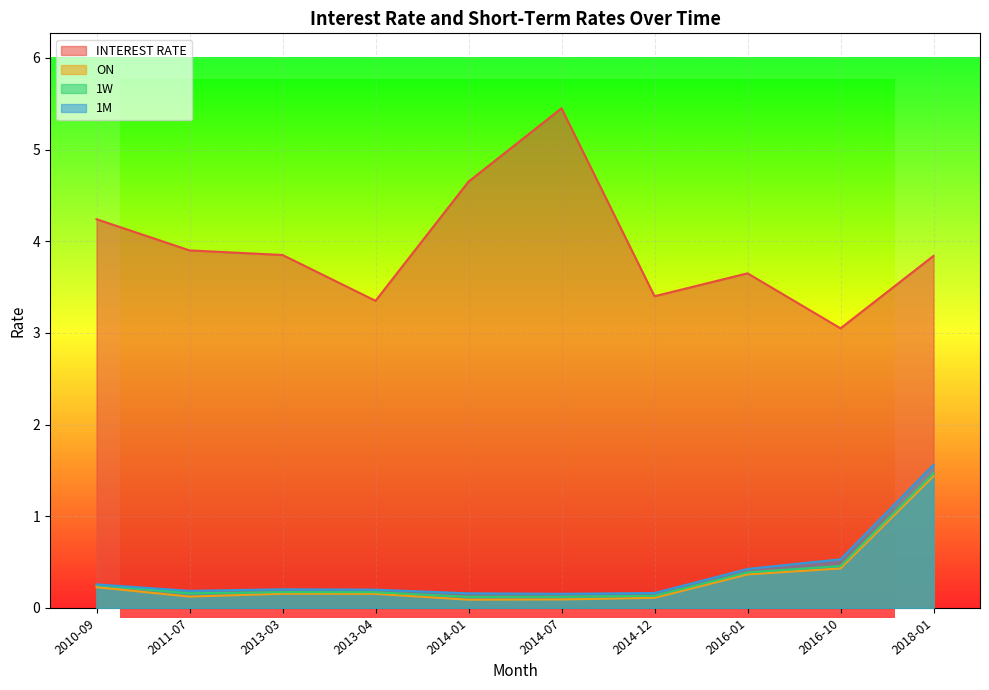

Reading left to right, list all the values displayed in this chart.

INTEREST RATE: 2010-09=4.2	2011-07=3.9	2013-03=3.9	2013-04=3.4	2014-01=4.7	2014-07=5.5	2014-12=3.4	2016-01=3.6	2016-10=3.0	2018-01=3.8
ON: 2010-09=0.2	2011-07=0.1	2013-03=0.2	2013-04=0.2	2014-01=0.1	2014-07=0.1	2014-12=0.1	2016-01=0.4	2016-10=0.4	2018-01=1.4
1W: 2010-09=0.3	2011-07=0.2	2013-03=0.2	2013-04=0.2	2014-01=0.1	2014-07=0.1	2014-12=0.1	2016-01=0.4	2016-10=0.5	2018-01=1.5
1M: 2010-09=0.3	2011-07=0.2	2013-03=0.2	2013-04=0.2	2014-01=0.2	2014-07=0.2	2014-12=0.2	2016-01=0.4	2016-10=0.5	2018-01=1.6